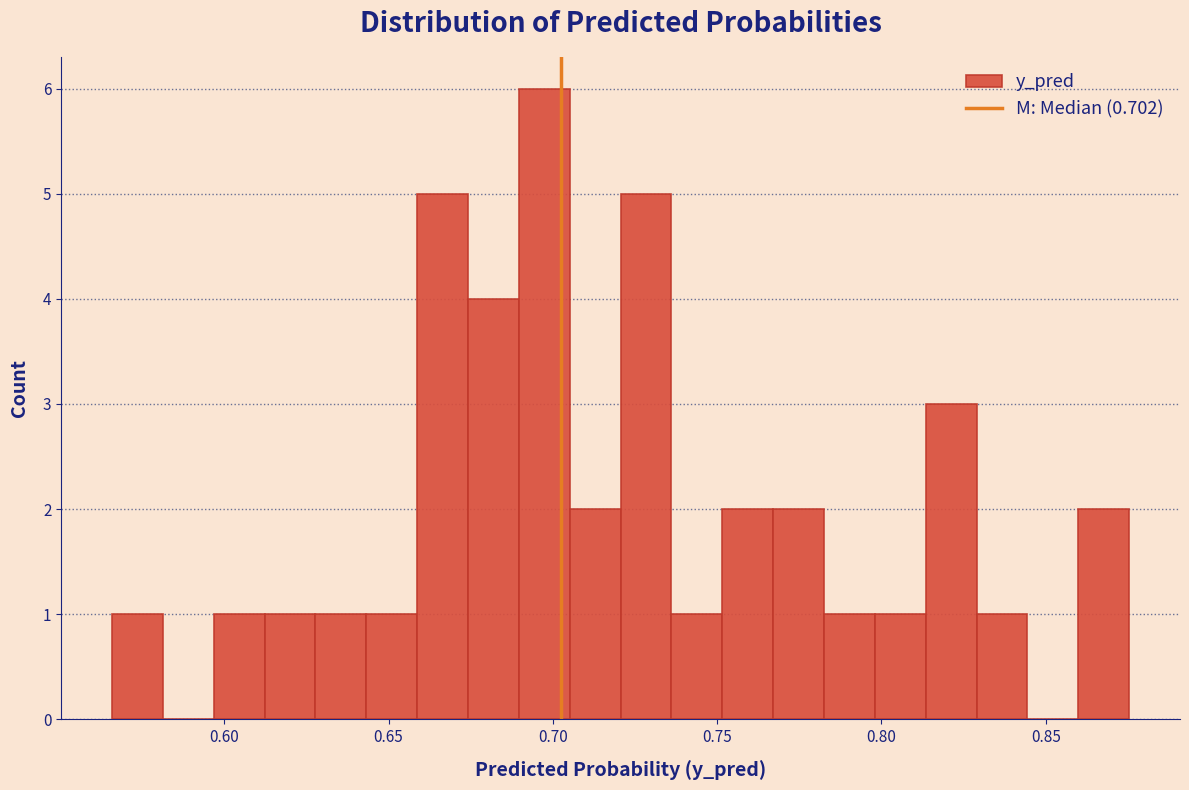

Around what value on the x-axis is the tallest bar? Give the approximate position of its centre, as read against the axis.

0.695